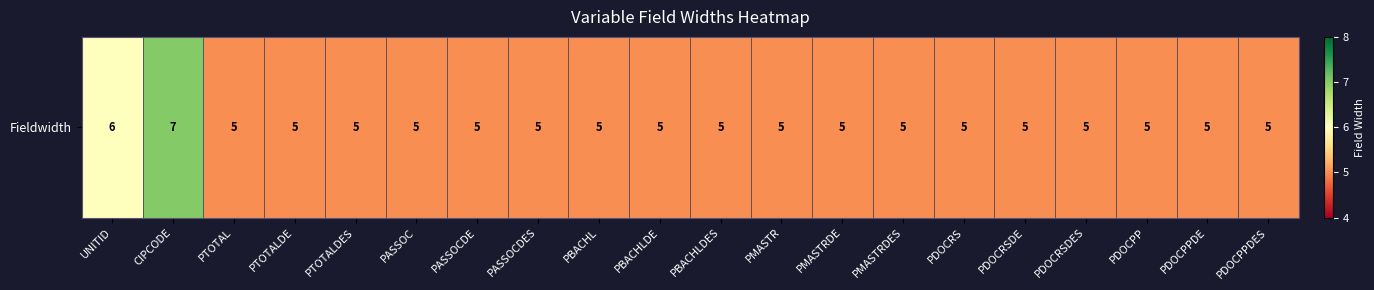

What is the greatest value displayed?

7